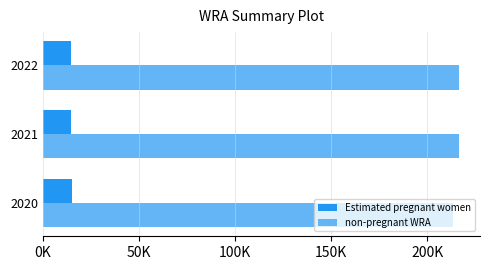

What is the average value of the Estimated pregnant women series?

14746.7